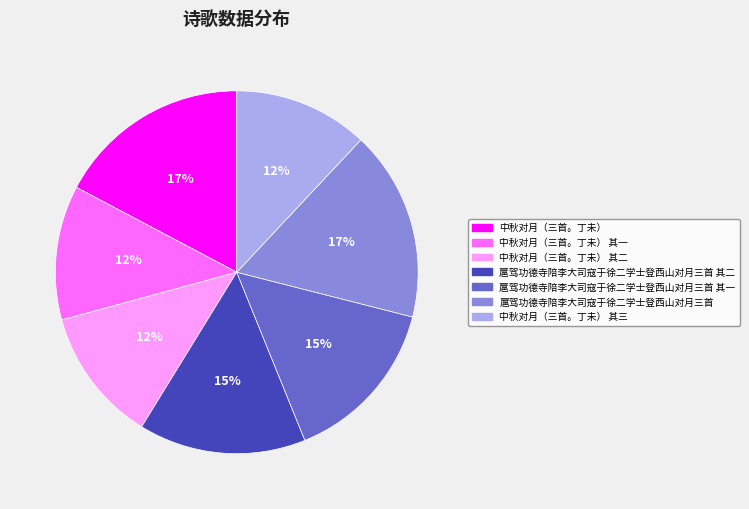

Does any single category account for the majority?

No